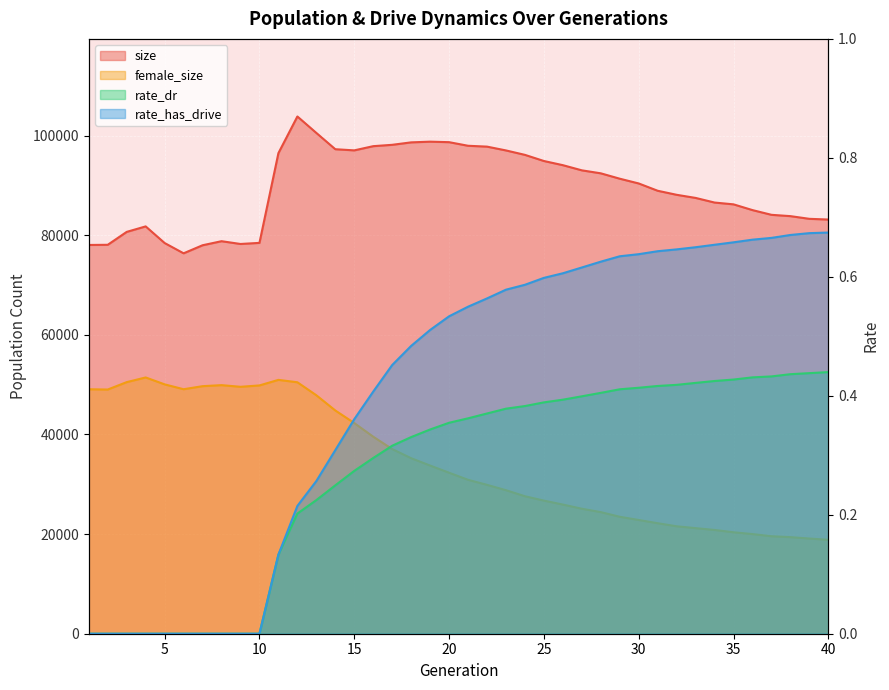

Rank the series by their maximum value, from lowest to highest.

rate_dr, rate_has_drive, female_size, size